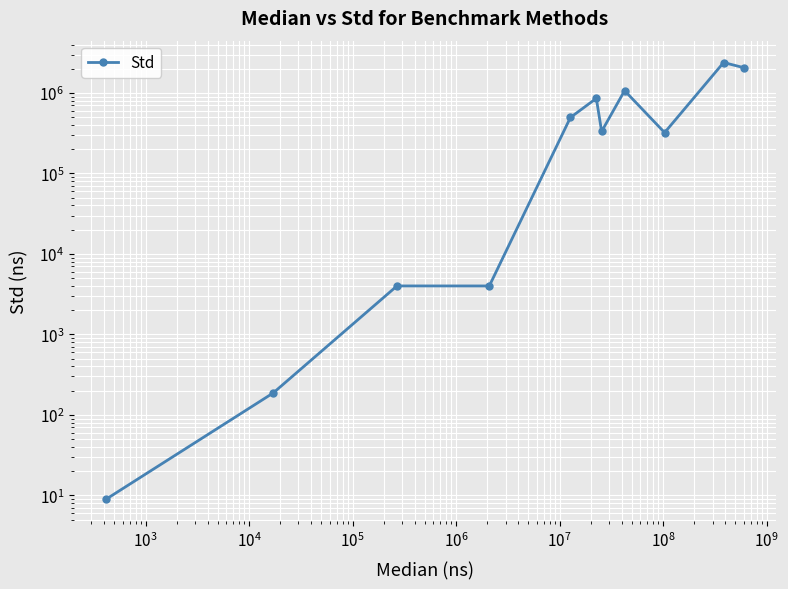

How many lines are shown in the chart?

1